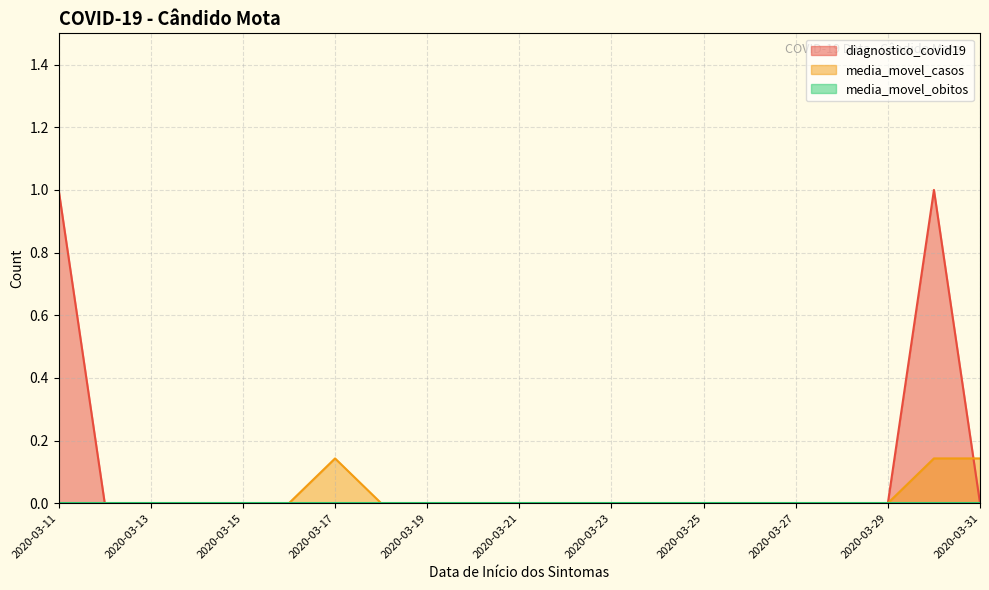

Which series has the widest spread of values?

diagnostico_covid19